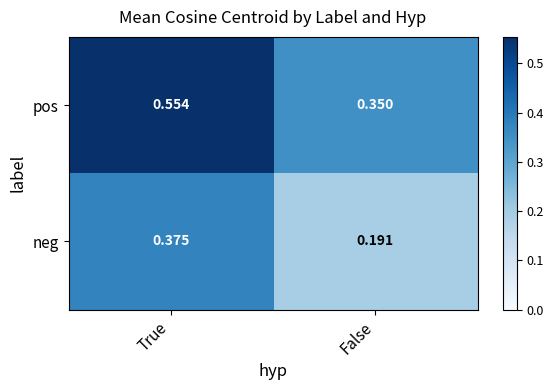

Which series changed the most between True and False?

pos